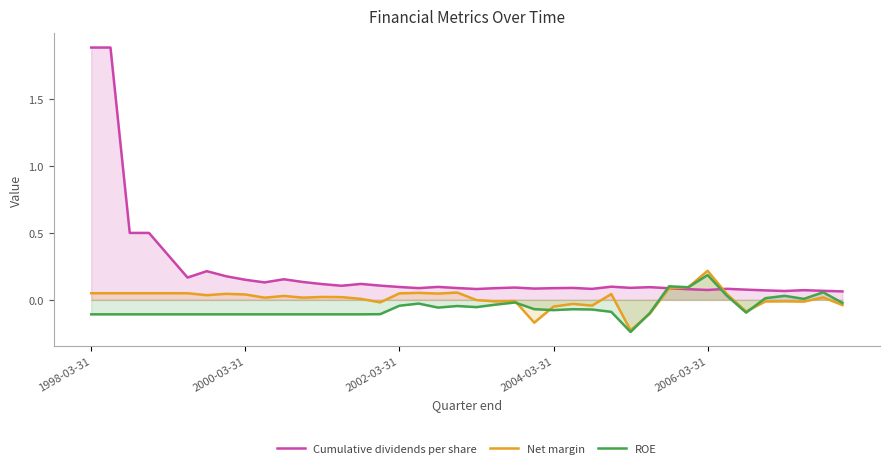

At which category does Cumulative dividends per share reach its first local peak?

6